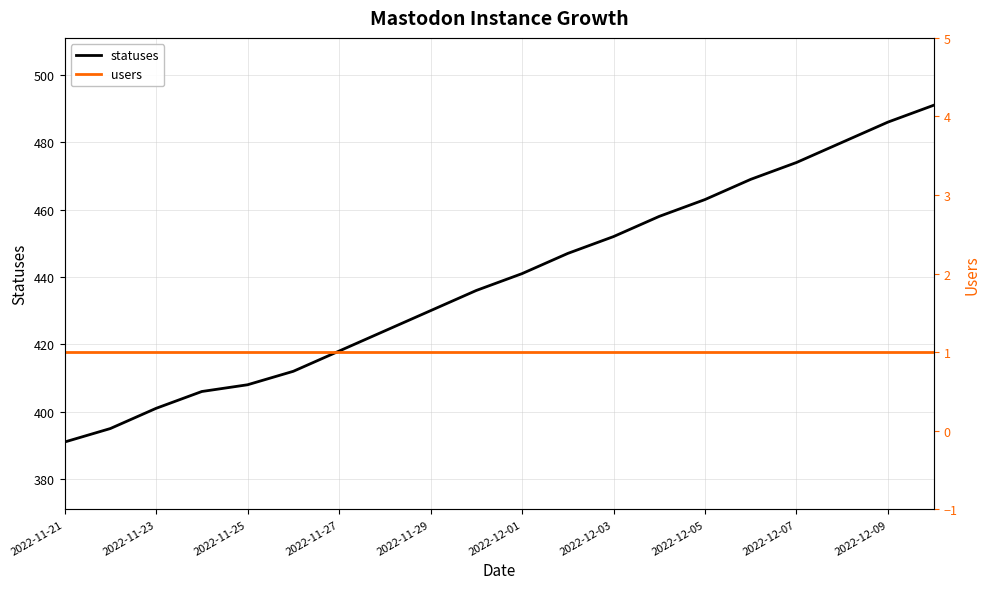

Is it true that statuses equals 447 at 11?

True